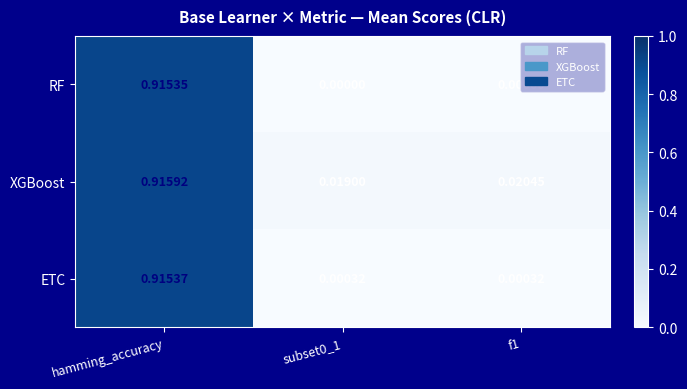

Rank the series by their maximum value, from highest to lowest.

XGBoost, ETC, RF